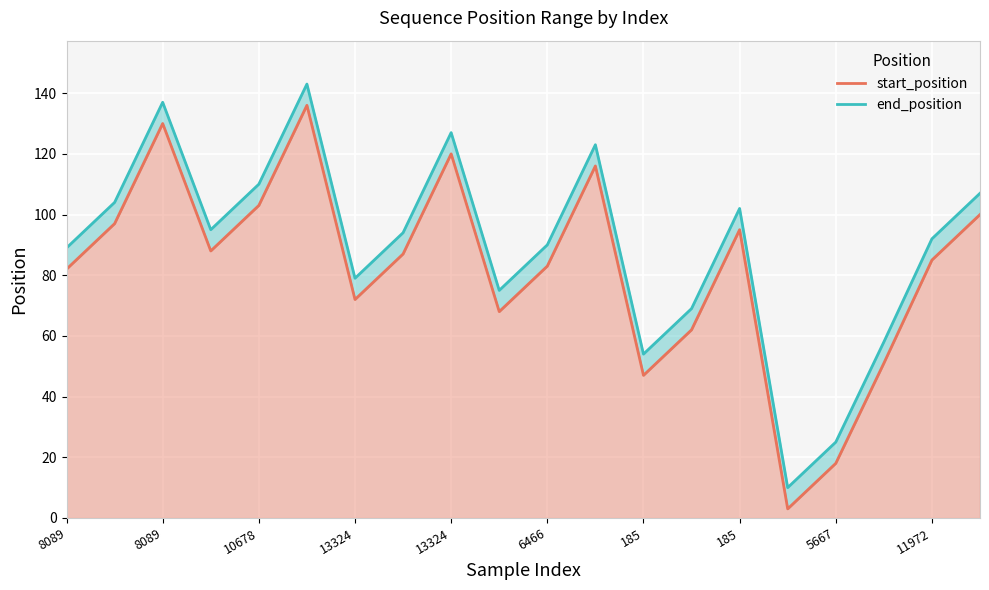

What is the label of the 11th point from the right?

6466